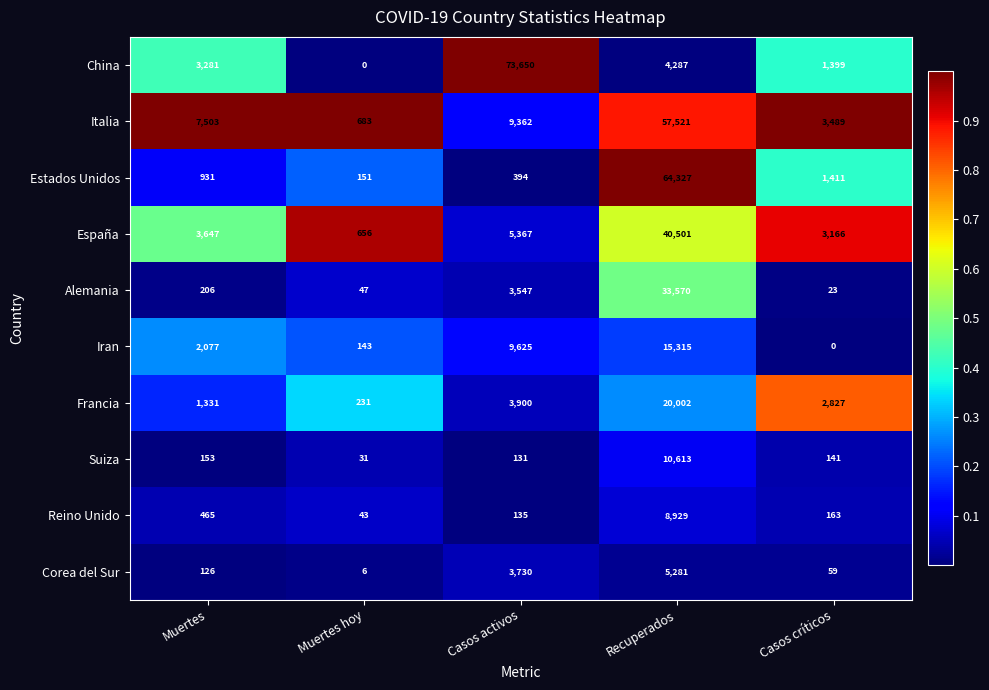

List the labels in order of Estados Unidos value, largest first.

Recuperados, Casos críticos, Muertes, Casos activos, Muertes hoy